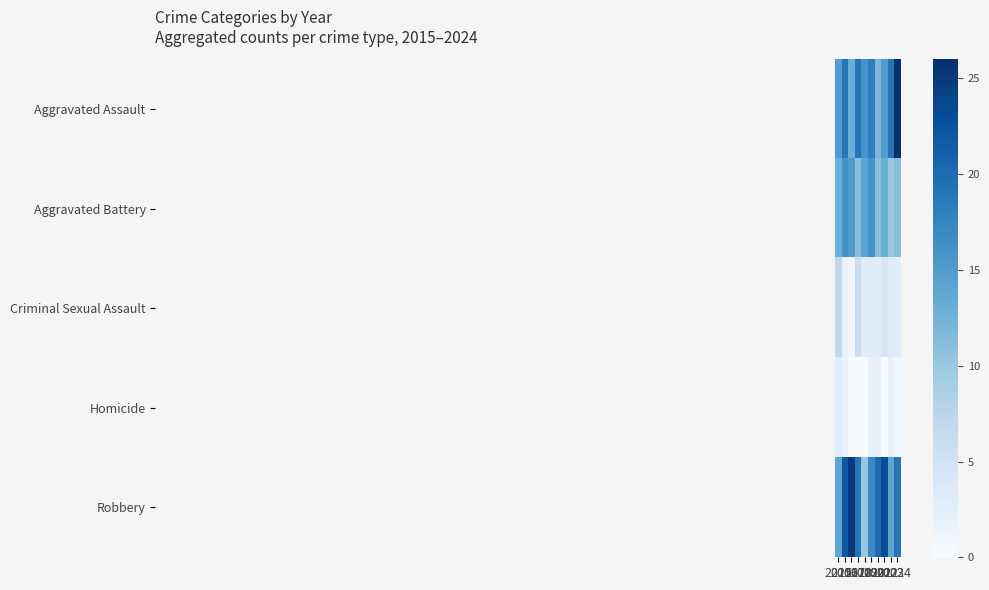

Count the number of data series in this chart.

5